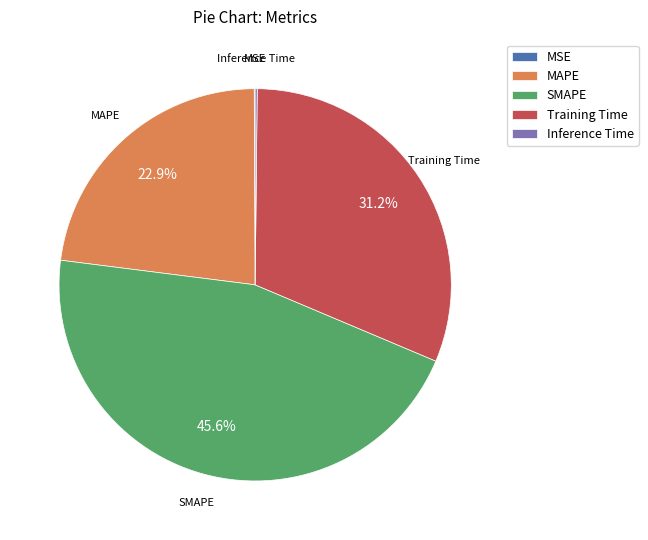

To the nearest percent, what is the difference between the largest and smallest slice percentages?

46%